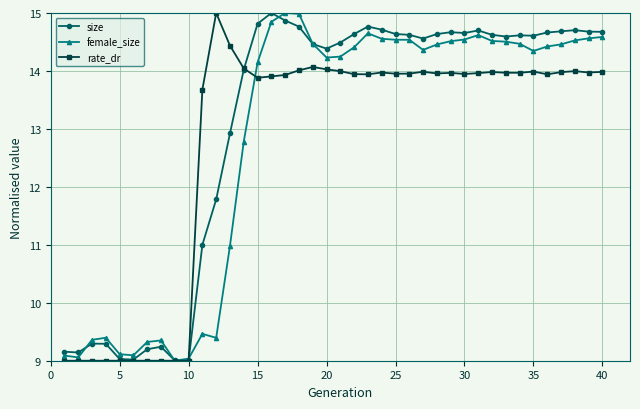

What are all the series names shown in the legend?

size, female_size, rate_dr